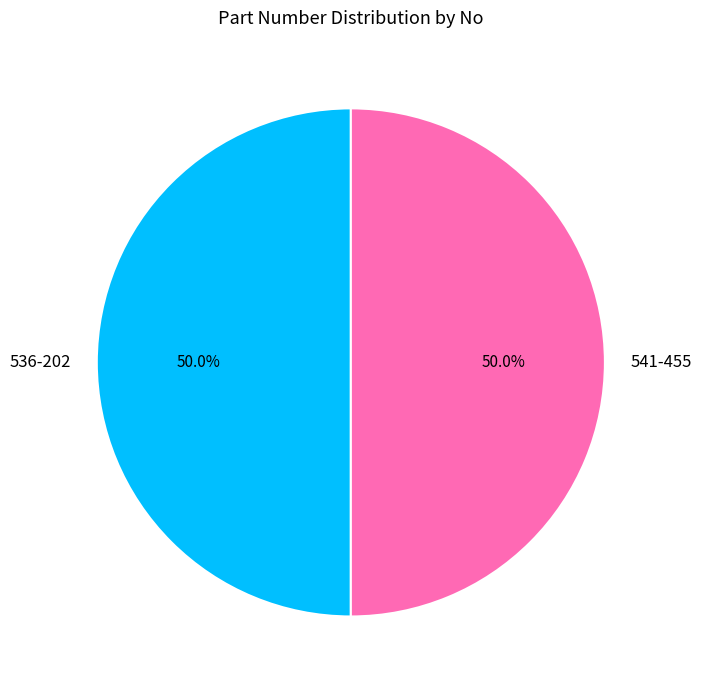

True or false: 541-455 accounts for 35% of the total.

False